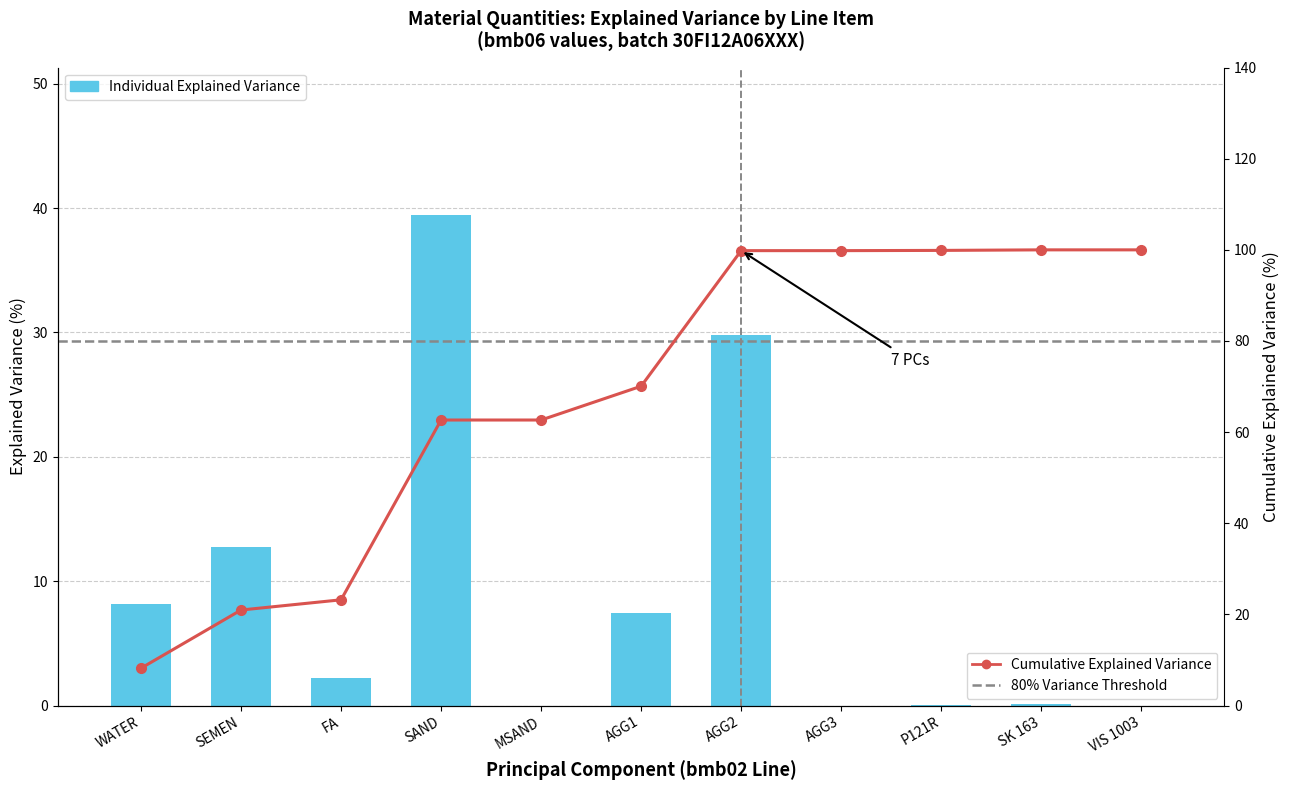

How many bars are there in total?

11